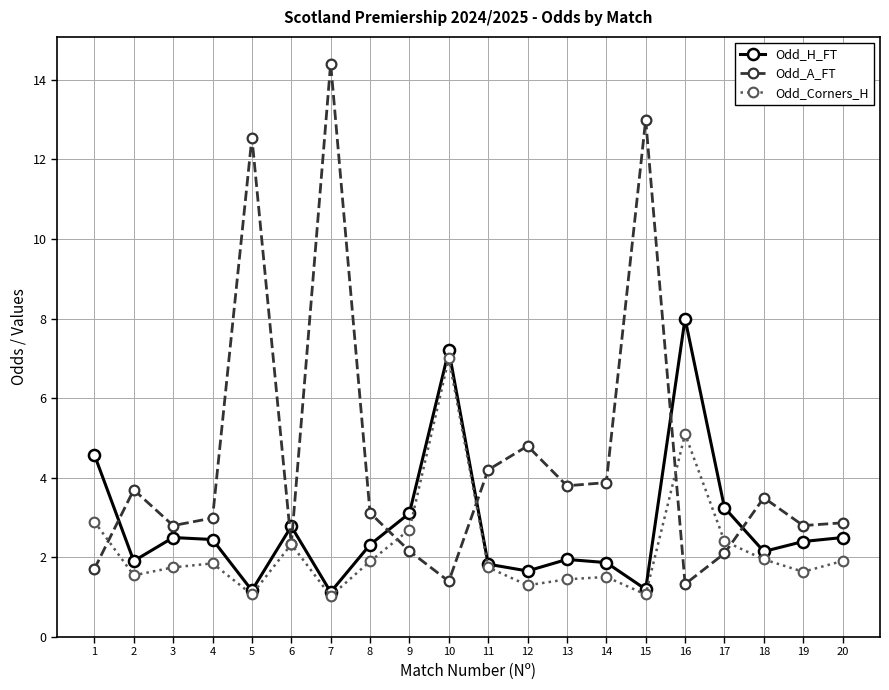

Which series has the largest total across all categories?

Odd_A_FT